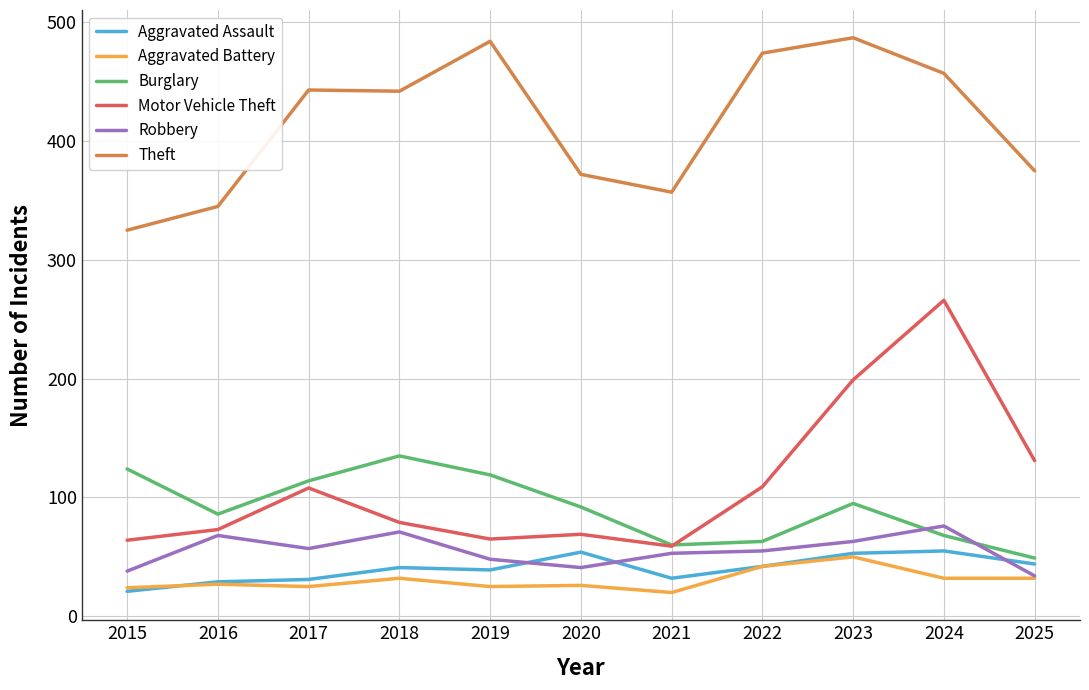

Is the value of Robbery at 2020 greater than the value of Theft at 2022?

No